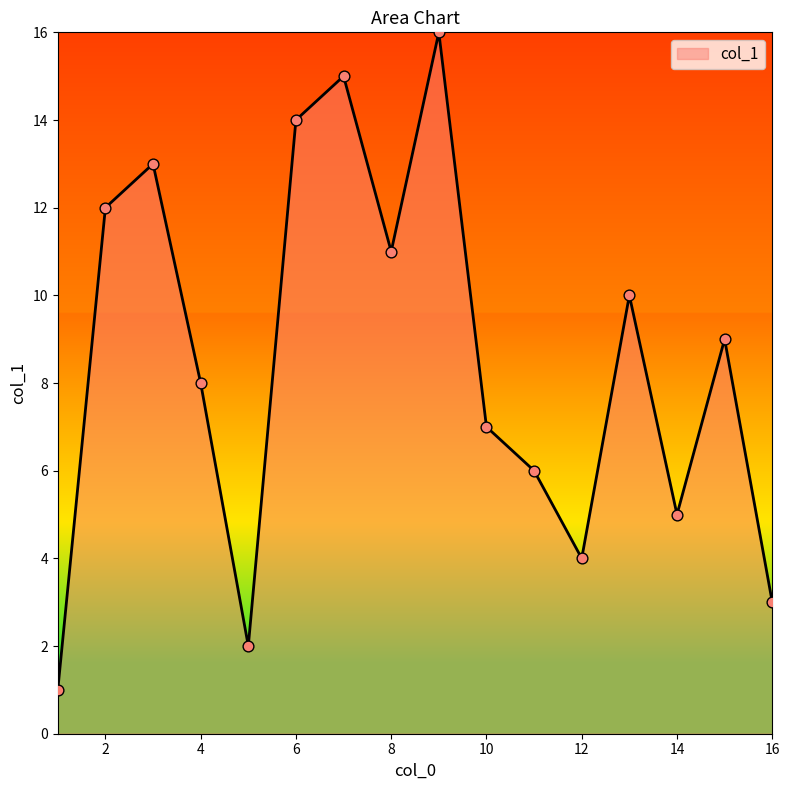

What is the difference between the maximum and minimum values?

15